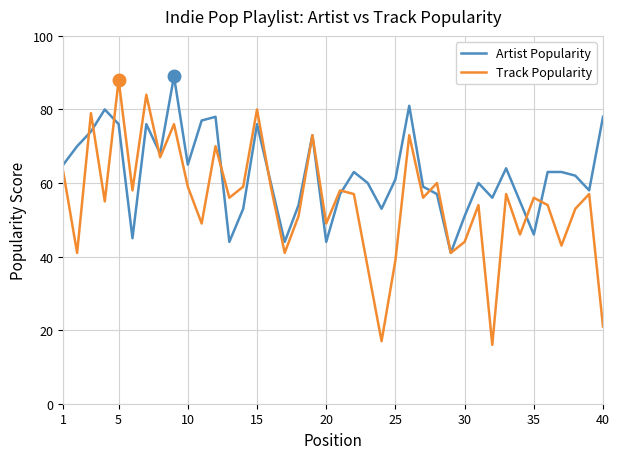

List the series in order of their overall mean, highest first.

Artist Popularity, Track Popularity